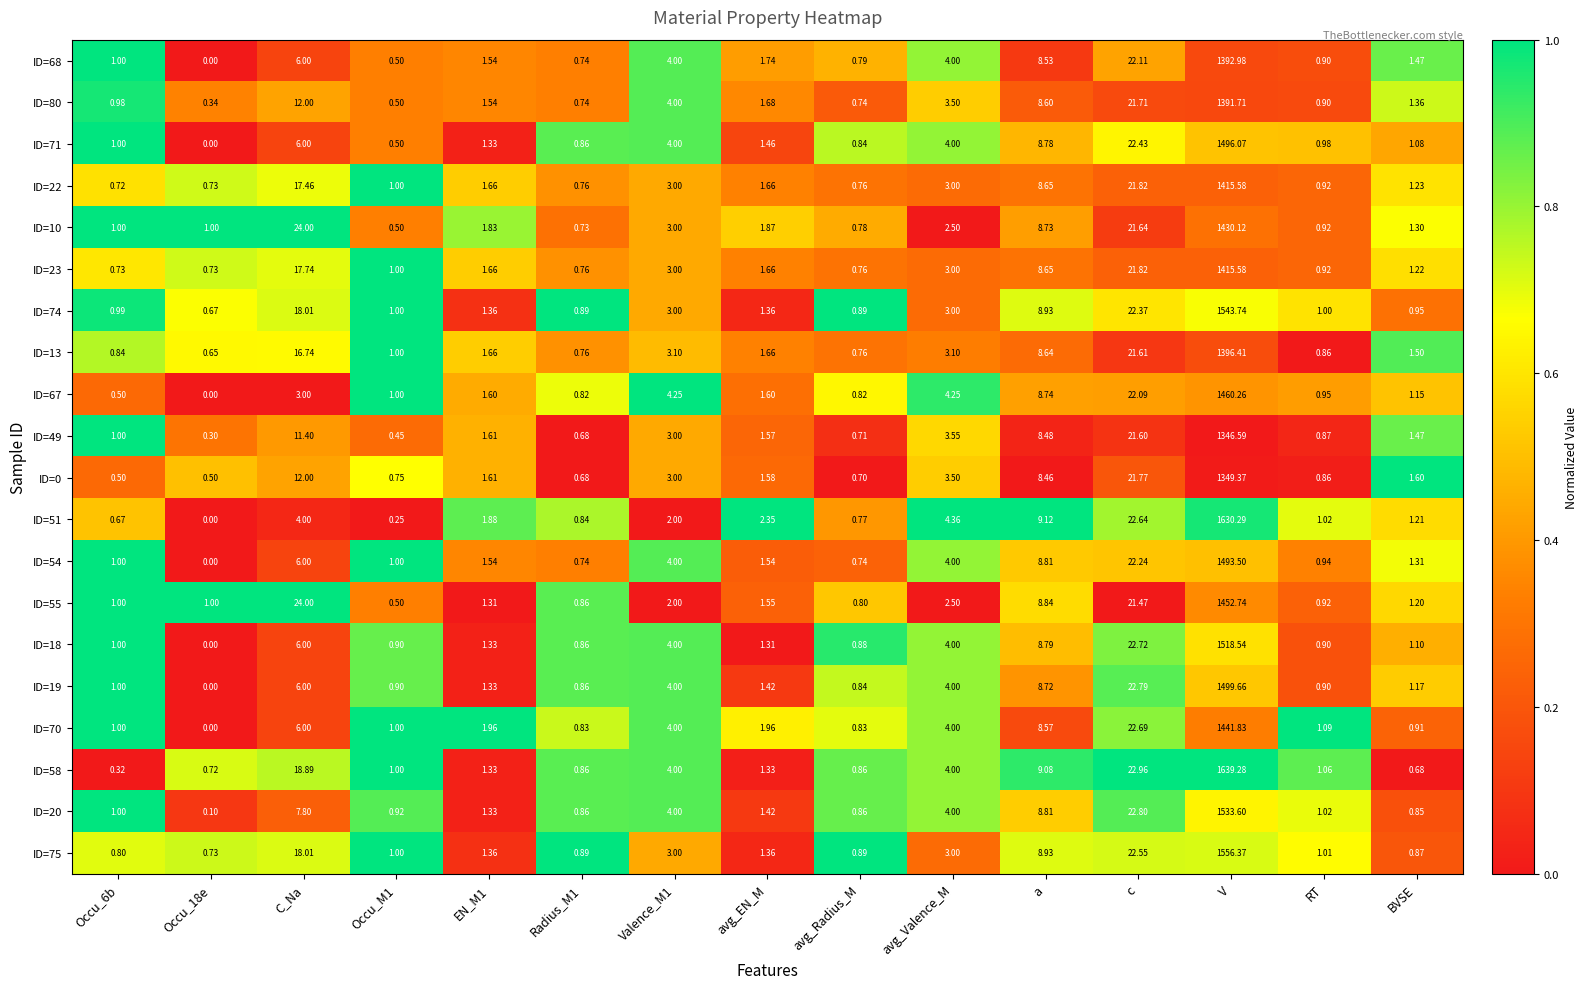

Which label corresponds to the largest value in the chart?

V